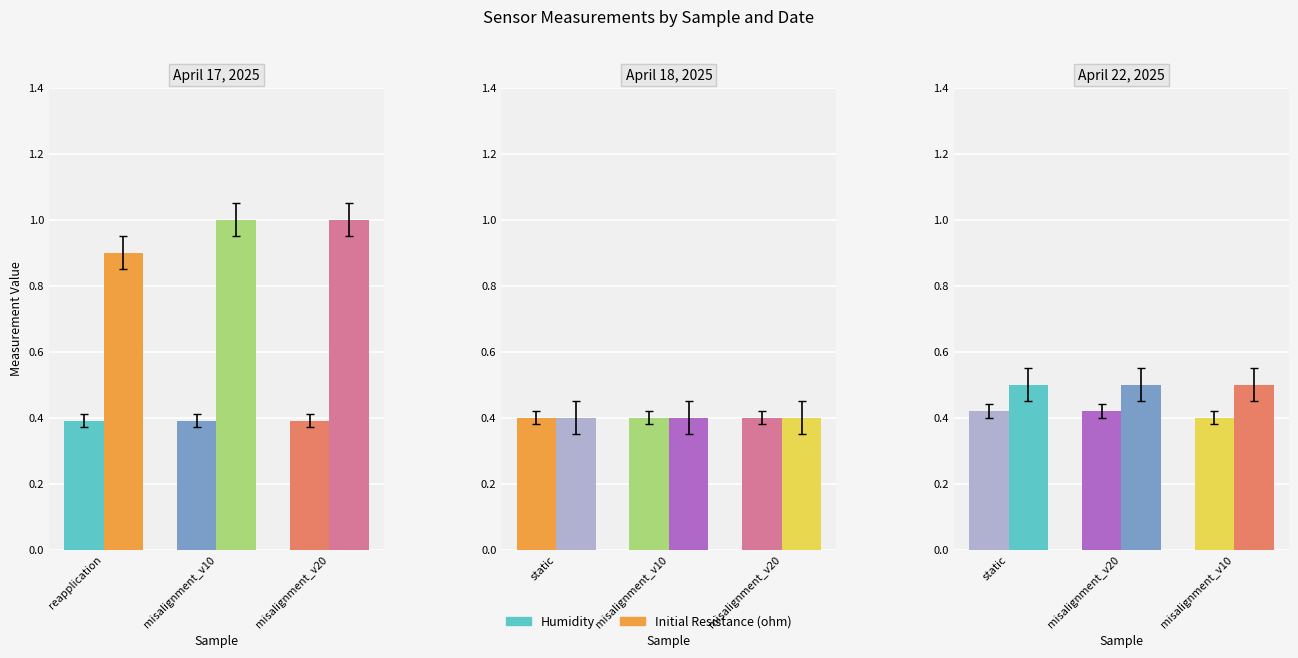

Rank the categories by Initial Resistance (ohm) value from lowest to highest.

static, misalignment_v20, misalignment_v10